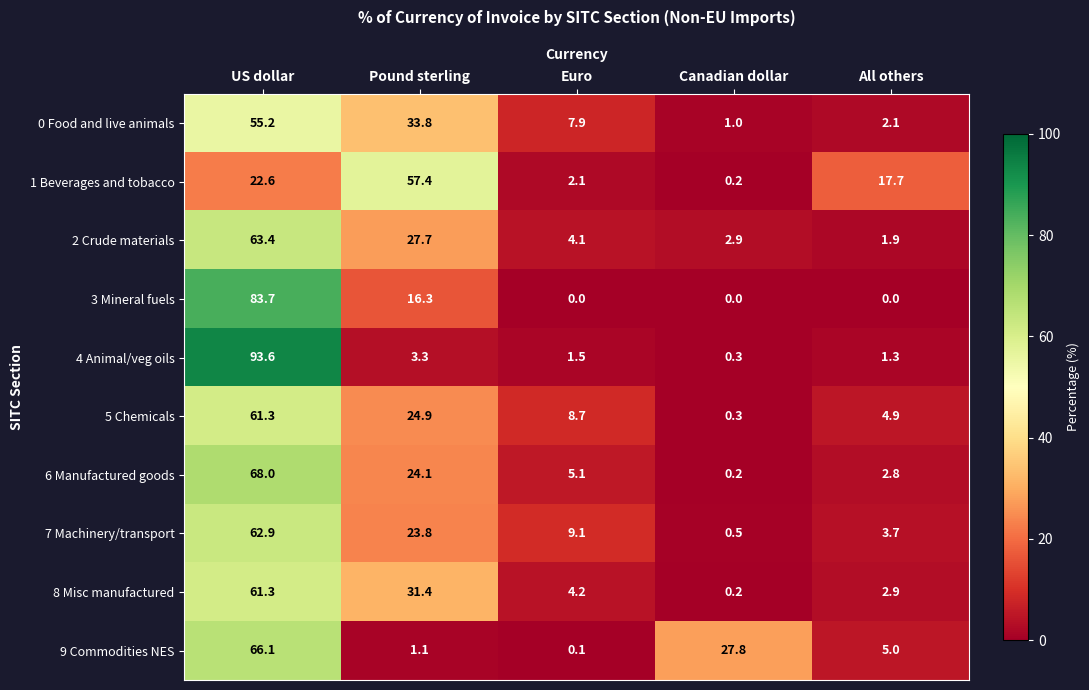

How many data points does each series have?

5